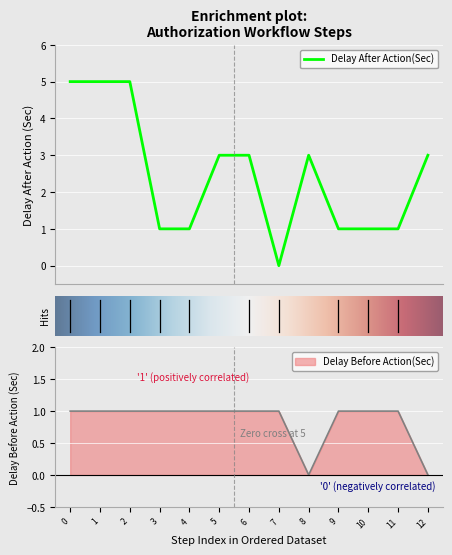

True or false: Delay Before Action(Sec) has a value of 1 at 12.

False